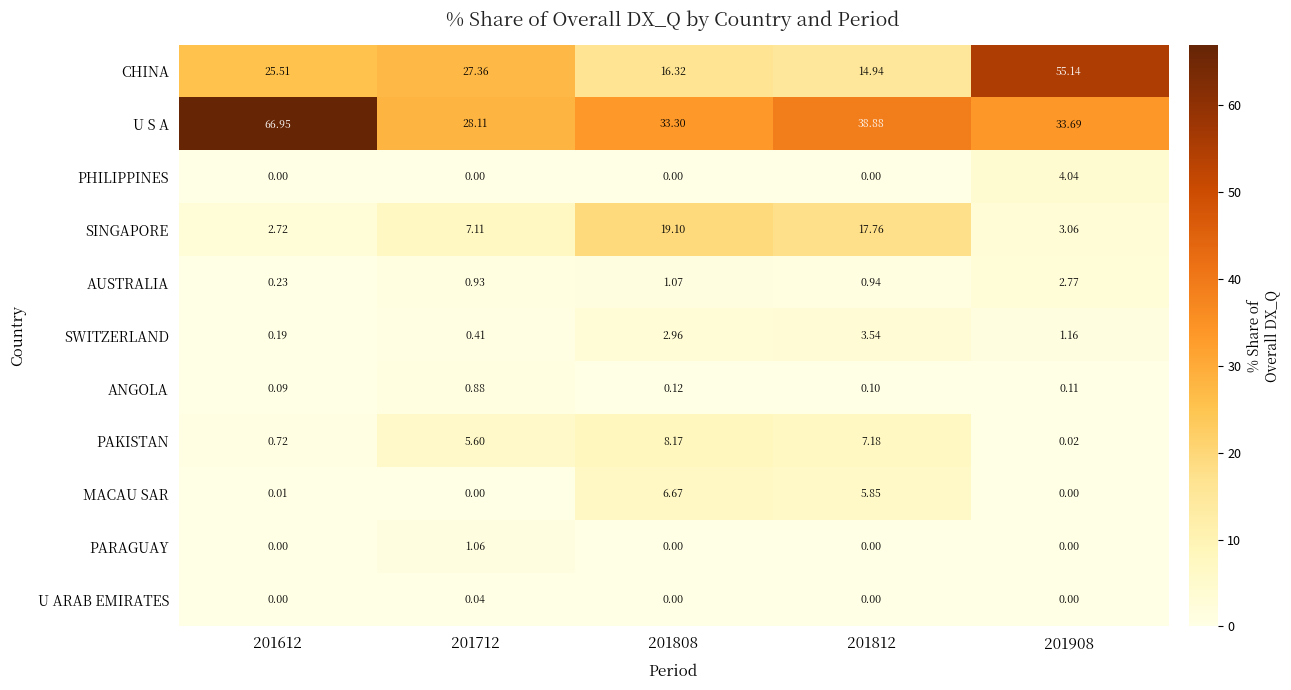

How many data points does each series have?

5